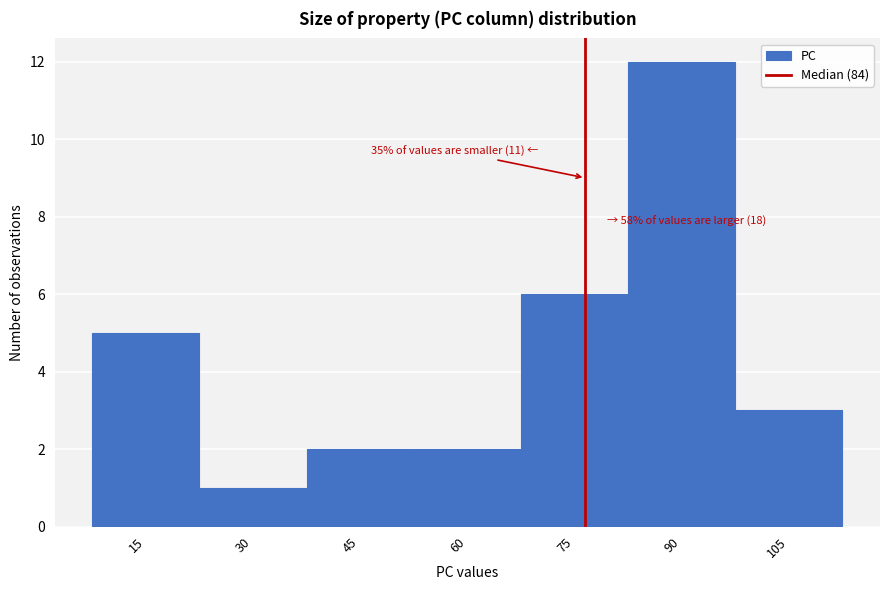

Reading left to right, extract all data points from this chart.

5	1	2	2	6	12	3